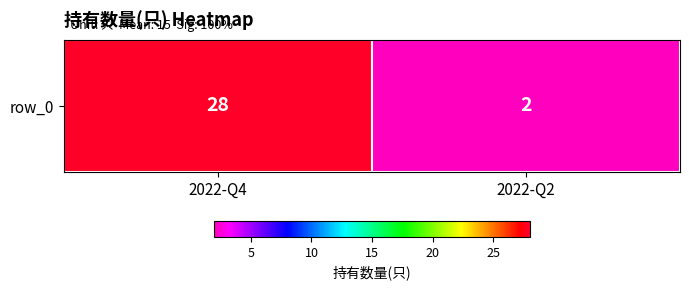

Reading right to left, extract all data points from this chart.

2022-Q2=2	2022-Q4=28